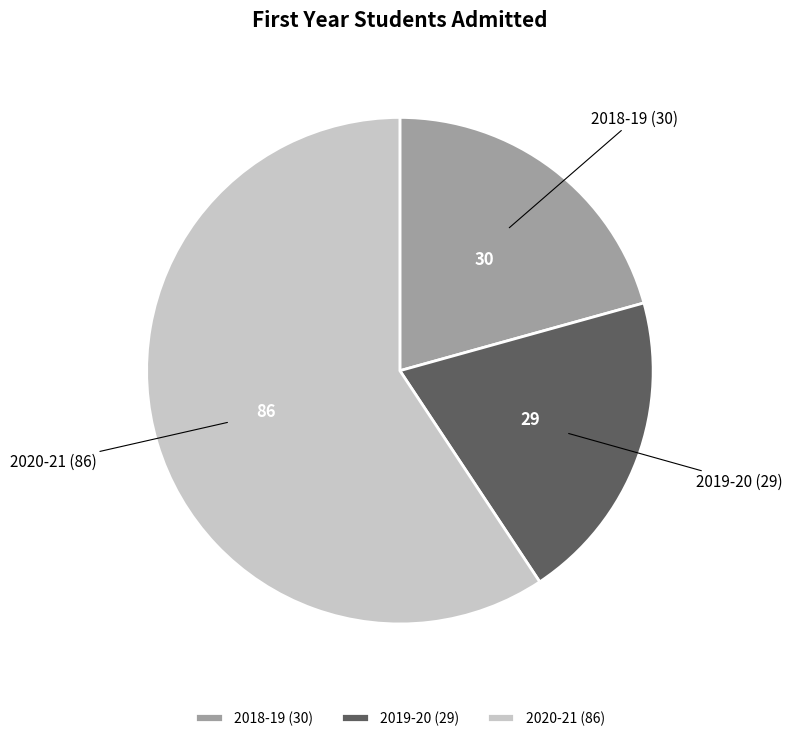

How many slices are in this pie chart?

3